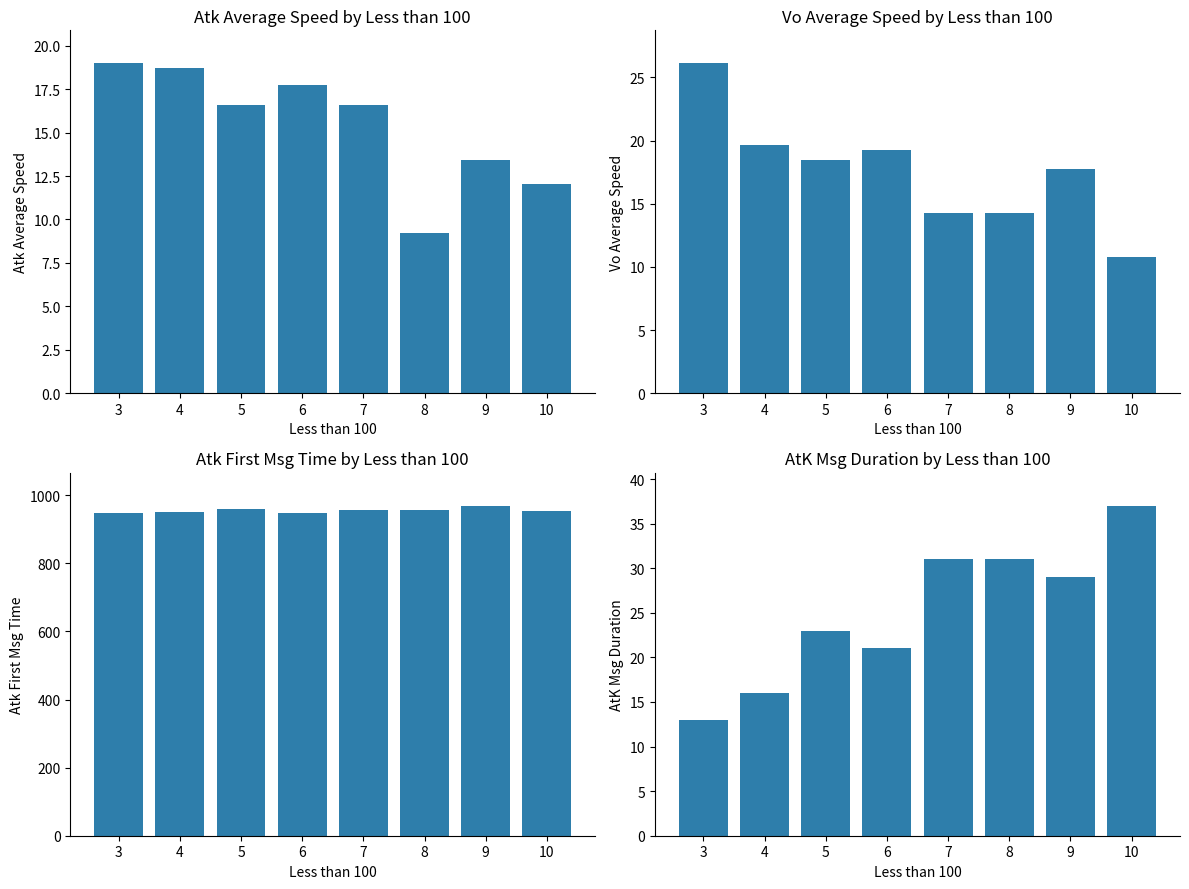

Is it true that Atk First Msg Time equals 551.8 at 4?

False